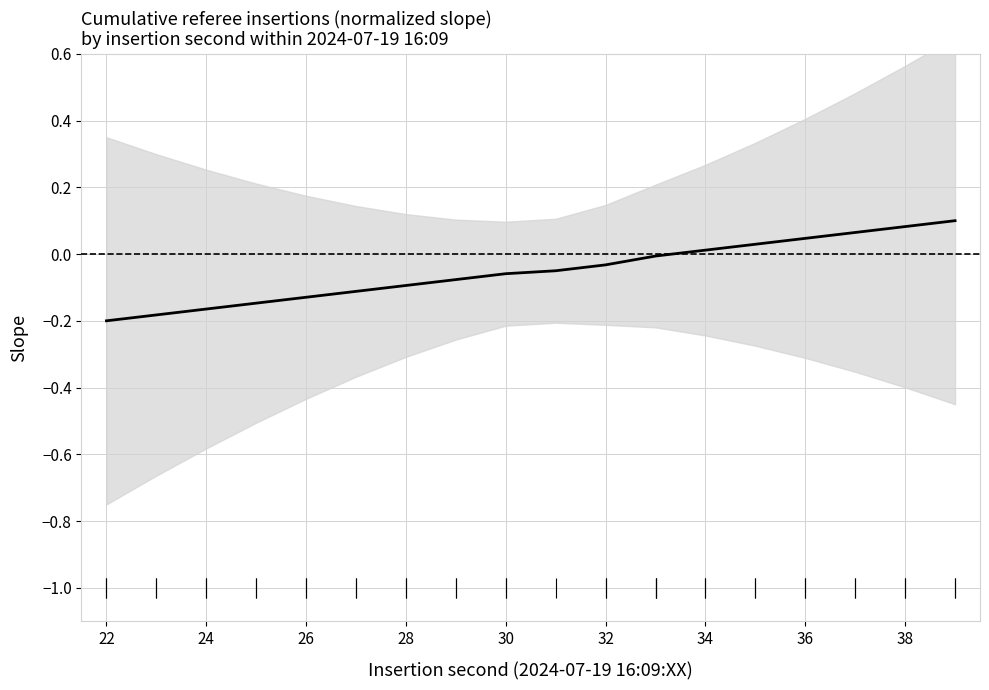

How many values are below zero?

12